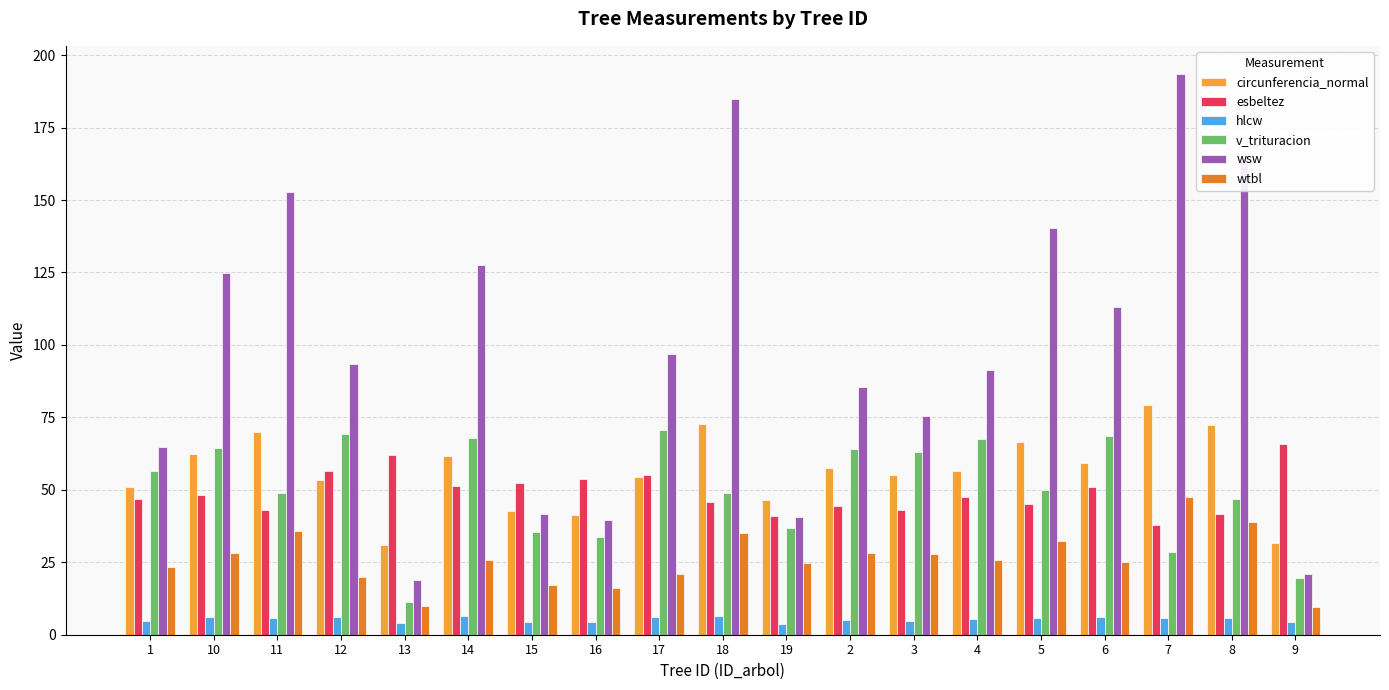

What is the total value across all series at 15?

193.7